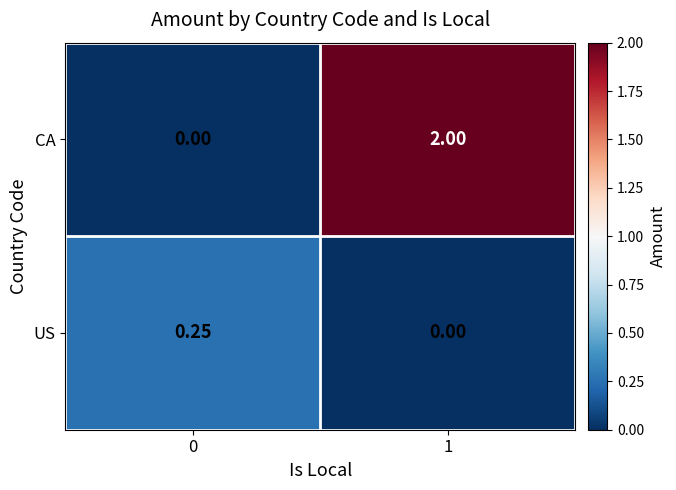

At which category is the sum across all series the highest?

1